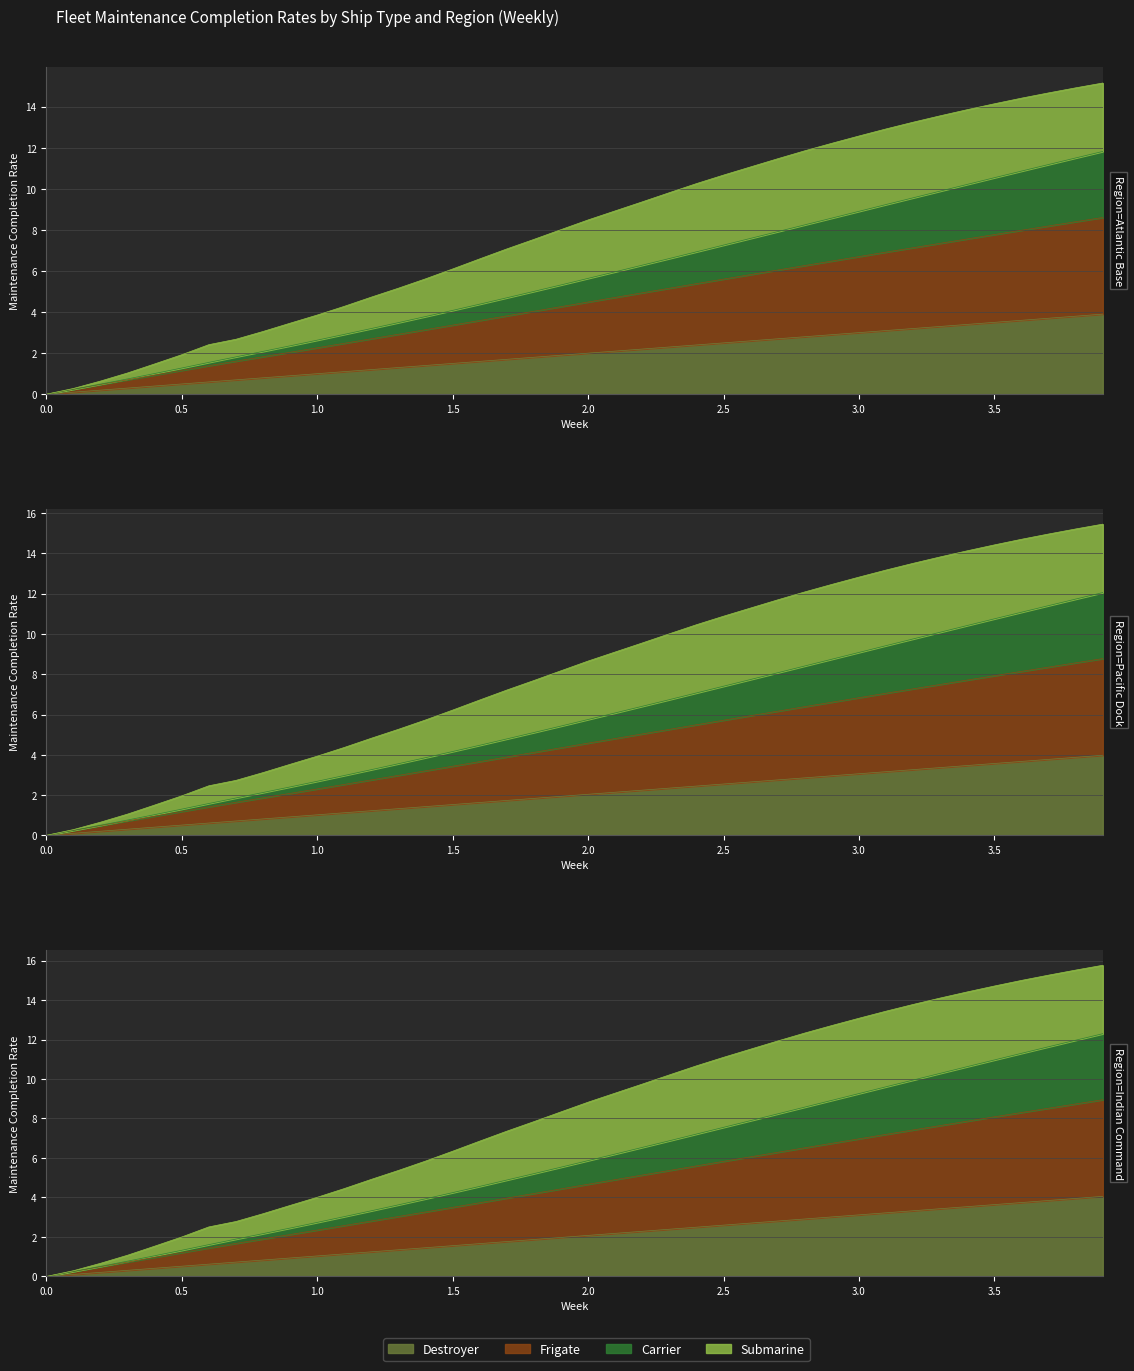

List the labels in order of H value, smallest first.

0.0, 0.1, 0.2, 0.3, 0.4, 0.5, 0.6, 0.7, 0.8, 0.9, 1.0, 1.1, 1.2, 1.3, 1.4, 1.5, 1.6, 1.7, 1.8, 1.9, 2.0, 2.1, 2.2, 2.3, 2.4, 2.5, 2.6, 2.7, 2.8, 2.9, 3.0, 3.1, 3.2, 3.3, 3.4, 3.5, 3.6, 3.7, 3.8, 3.9